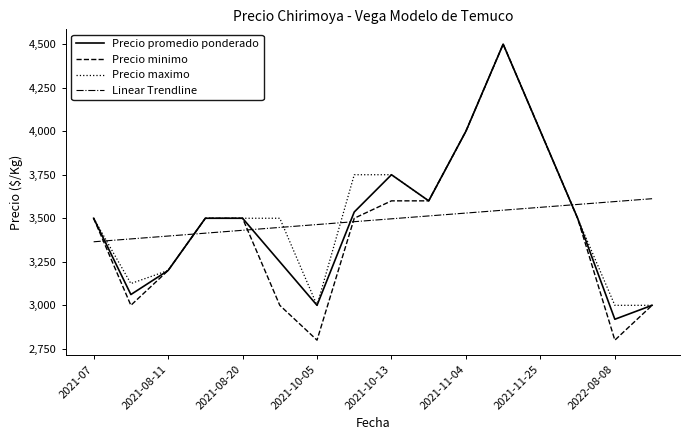

True or false: Linear Trendline has more than 2 interior local peaks.

False